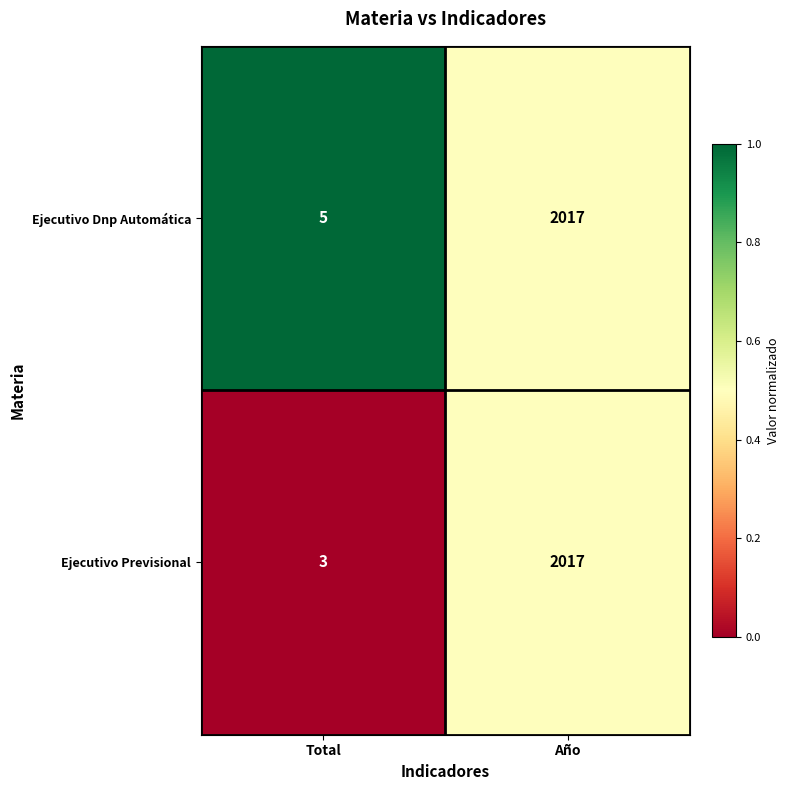

At which category is the sum across all series the highest?

Año